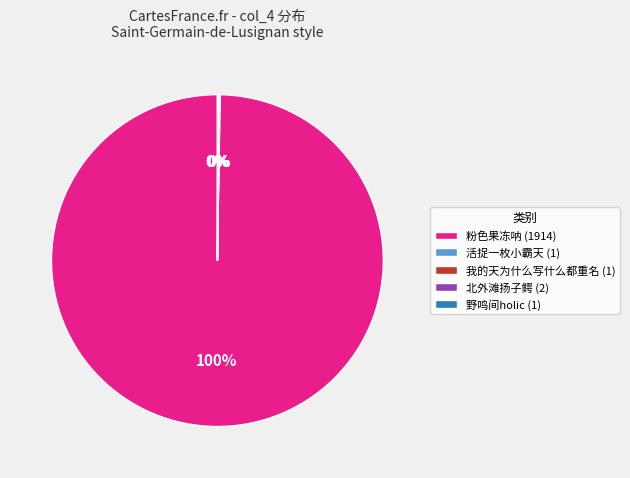

To the nearest percent, what portion does 粉色果冻呐 (1914) represent?

100%